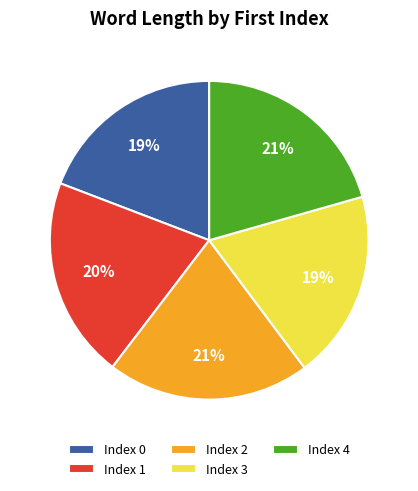

What percentage is the Index 2 slice, to the nearest percent?

21%